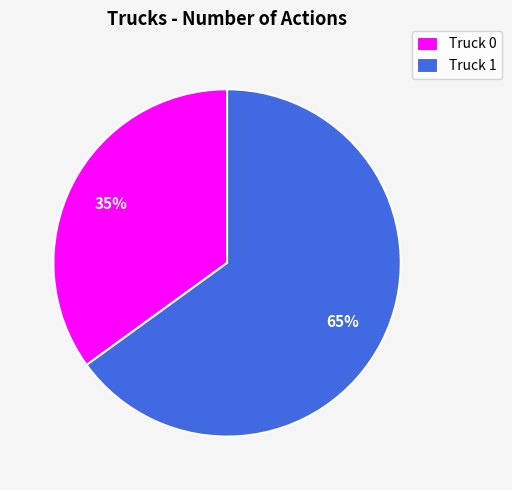

True or false: Truck 1 accounts for 57% of the total.

False